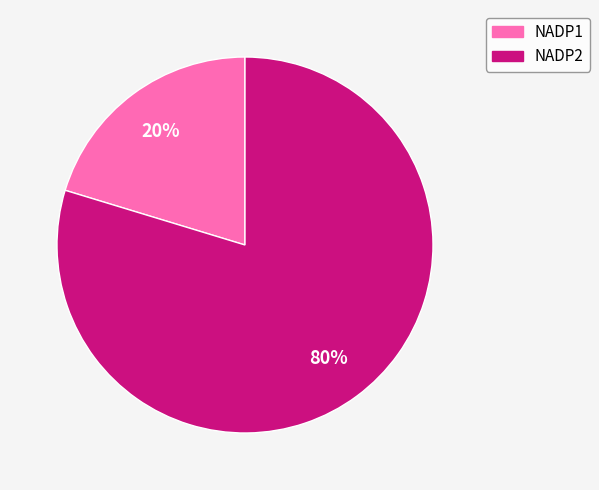

Combined, do NADP2 and NADP1 account for over 50%?

Yes